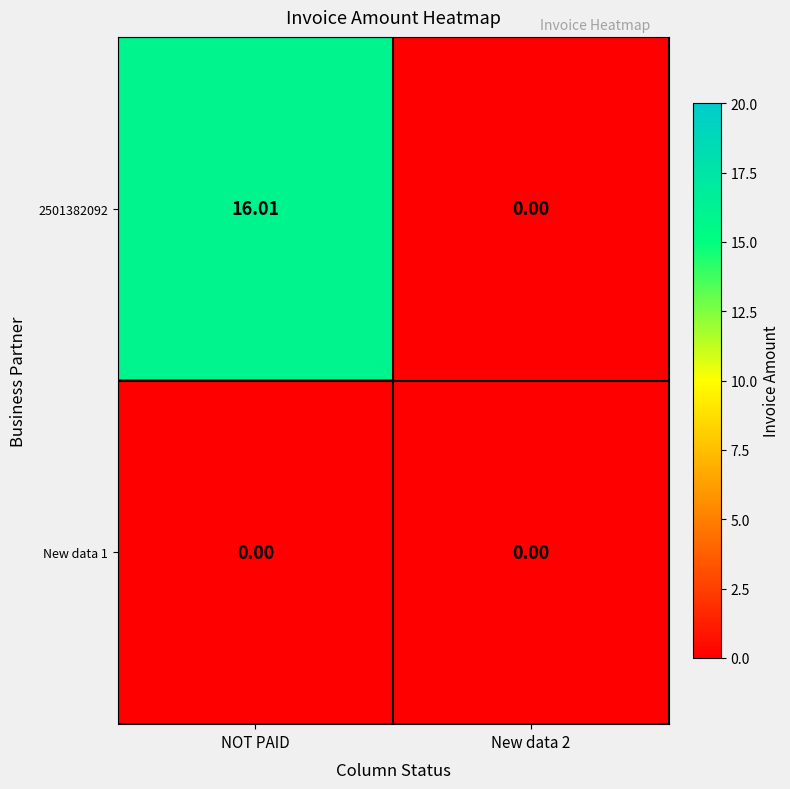

At which category is the sum across all series the highest?

NOT PAID